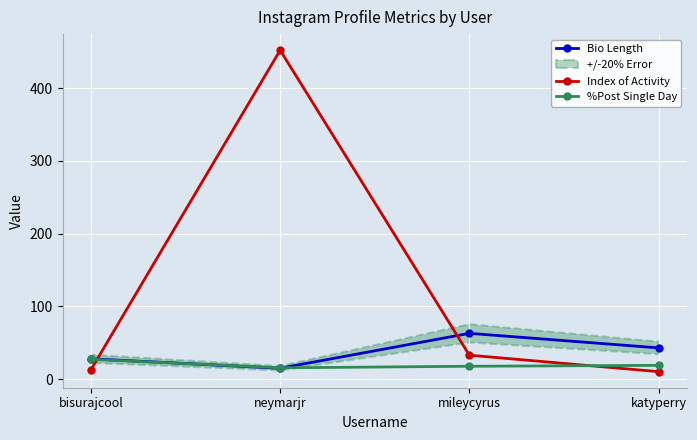

Between bisurajcool and neymarjr, which series saw the biggest shift?

Index of Activity